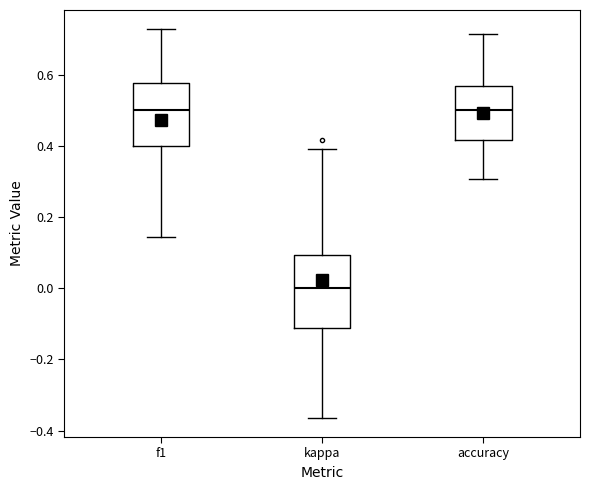

Reading left to right, read every box against the y-axis: the position of its median line, the range the box covers, and the ends of its whiskers. The values are not printed on the chart, so give them approximately, as read against the axis.

f1: median 0.50, box 0.40 to 0.58, whiskers 0.14 to 0.72
kappa: median 0.00, box -0.12 to 0.10, whiskers -0.36 to 0.40
accuracy: median 0.50, box 0.42 to 0.56, whiskers 0.30 to 0.72